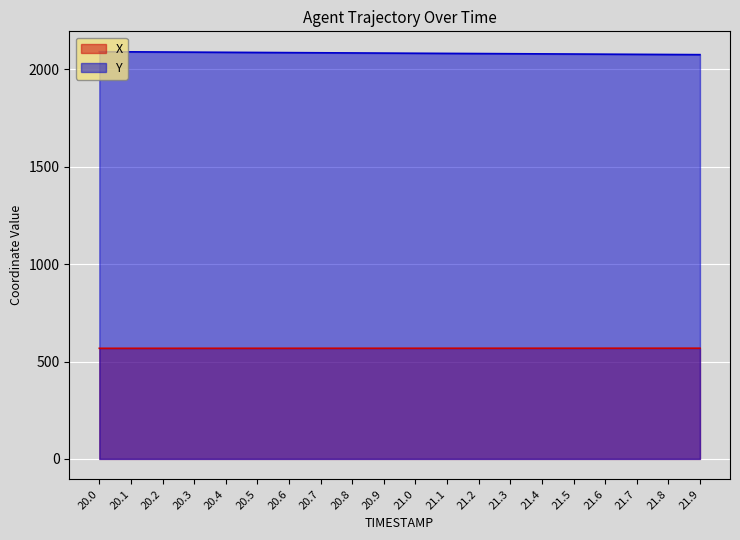

Which series has the largest total across all categories?

Y